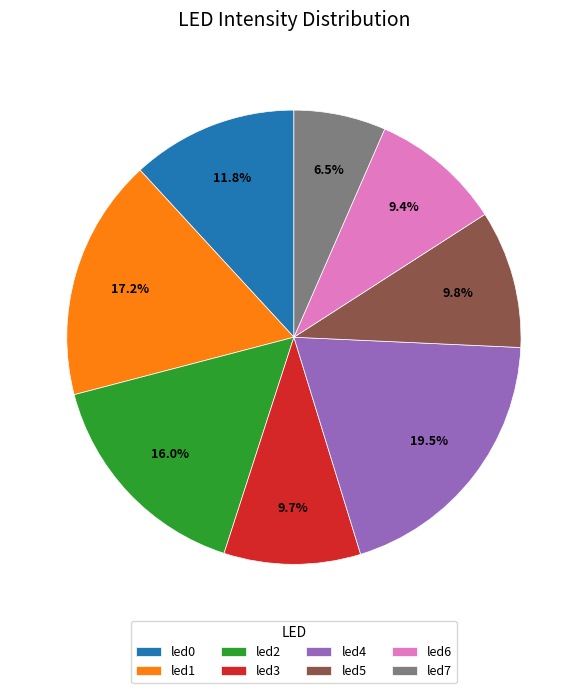

What percentage is the led3 slice, to the nearest percent?

10%